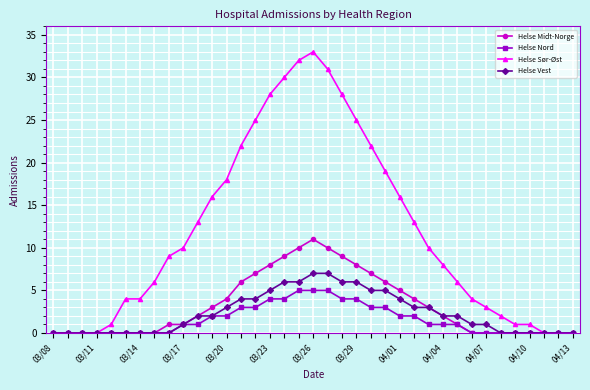

What is the value of the Helse Nord point at the 14th from the left?

3